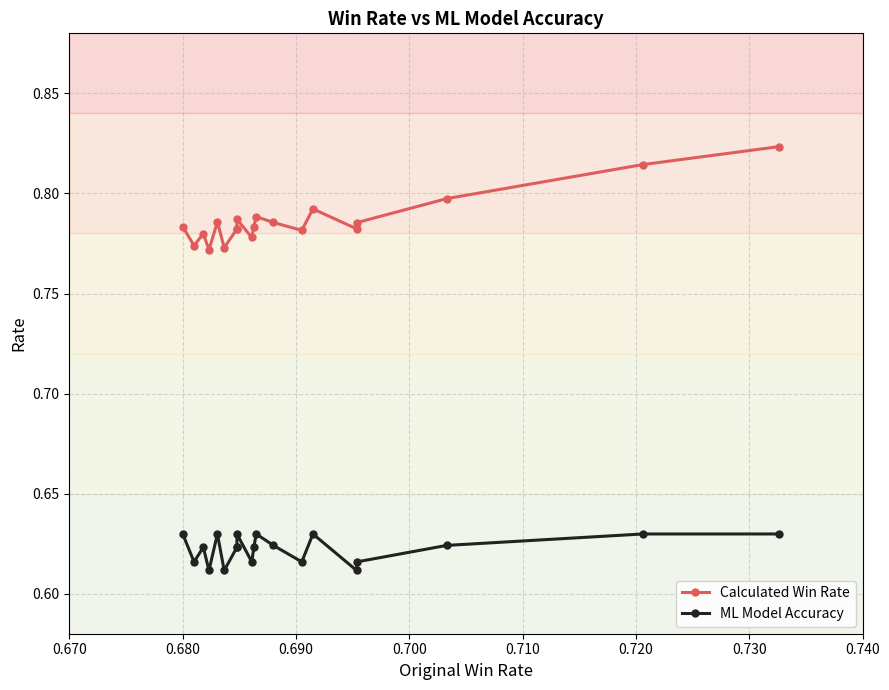

Which series has the largest range (max minus min)?

Calculated Win Rate